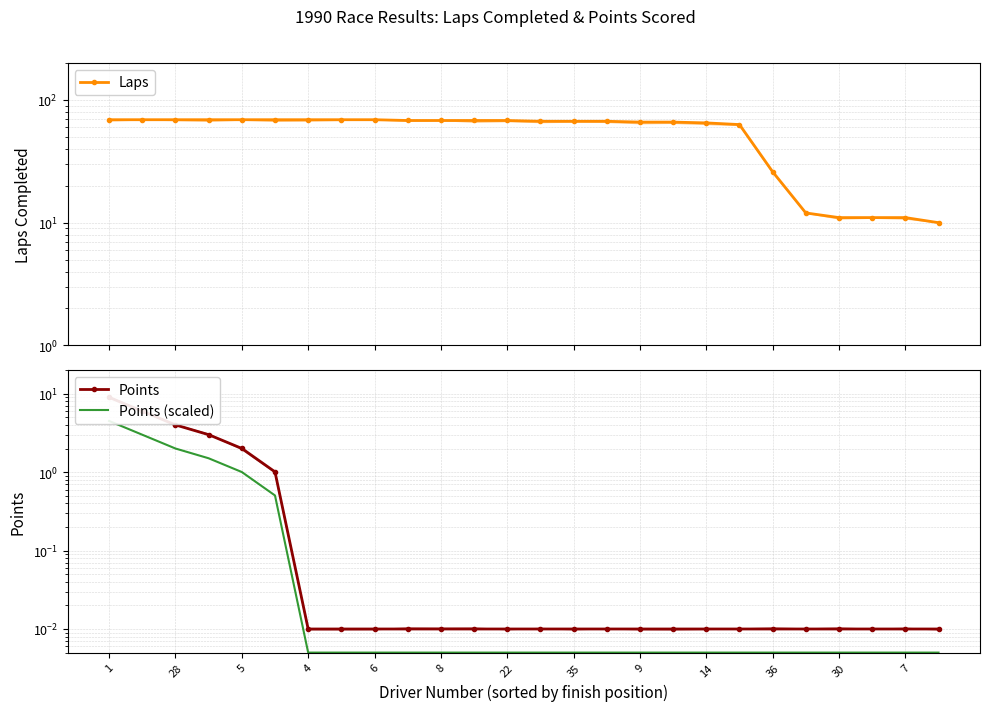

True or false: Points and Laps cross at least once.

False